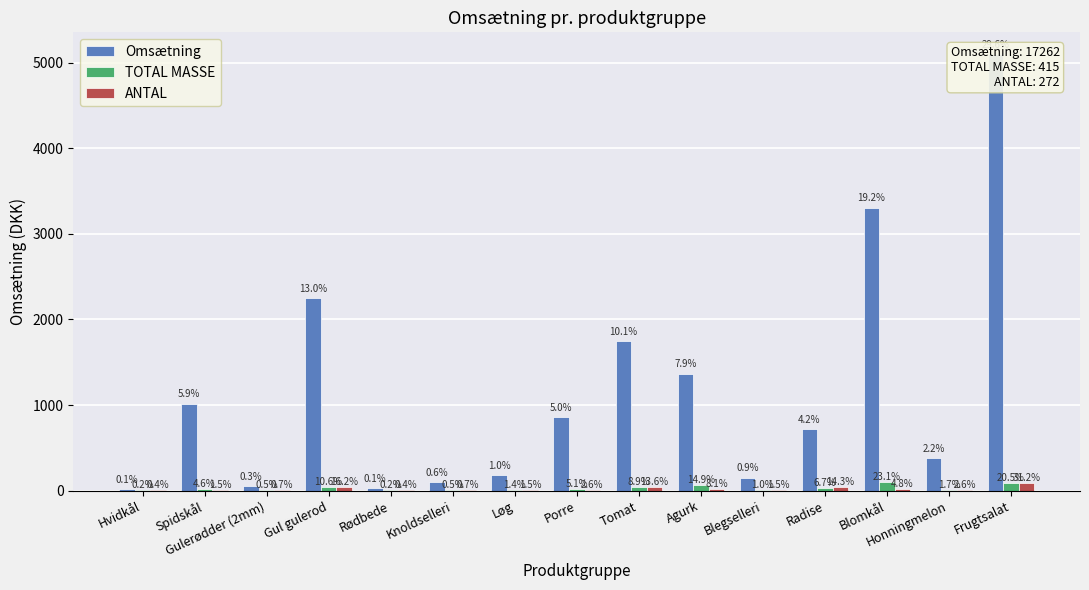

How many bars are there in each group?

3